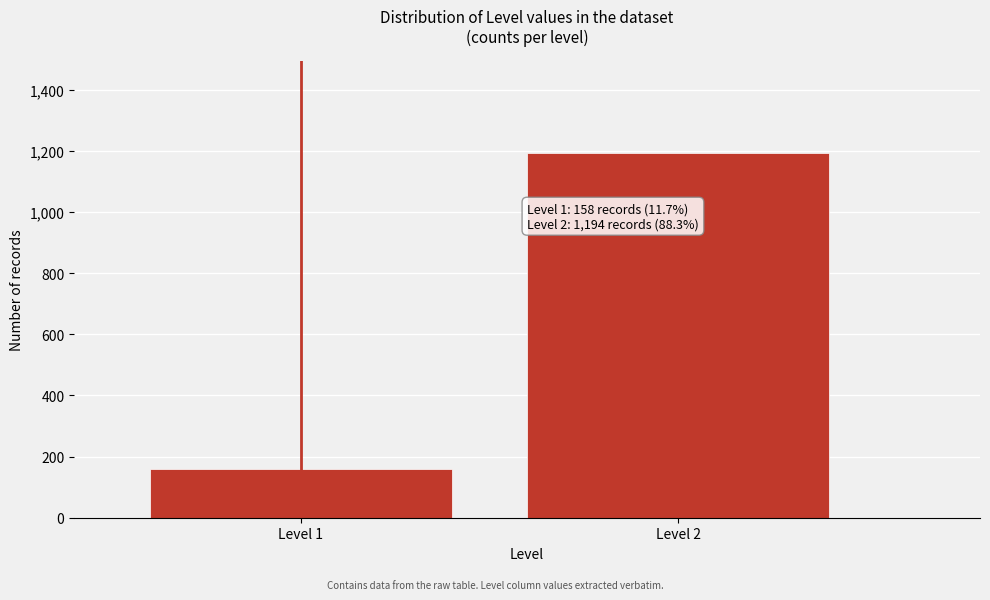

Reading left to right, what are all the values shown in this chart?

158	1194